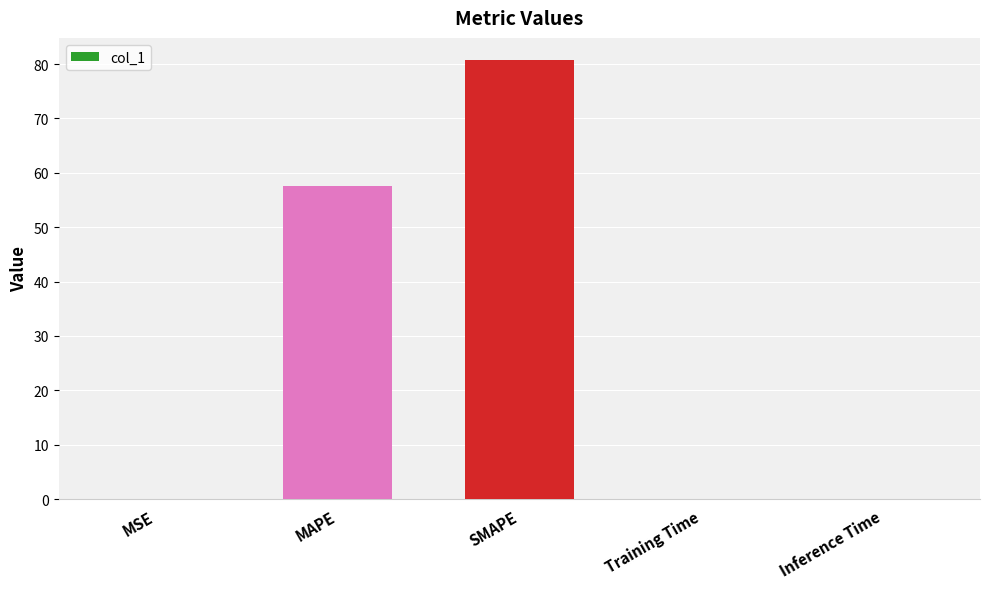

The value at MAPE is 33.4. True or false?

False